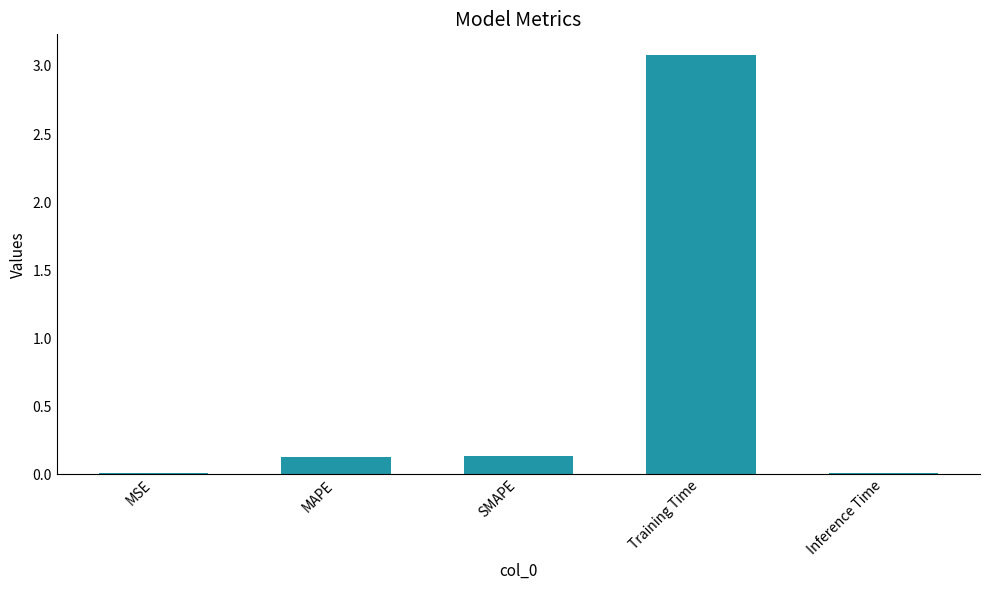

True or false: the data shows 3.1 at Training Time.

True